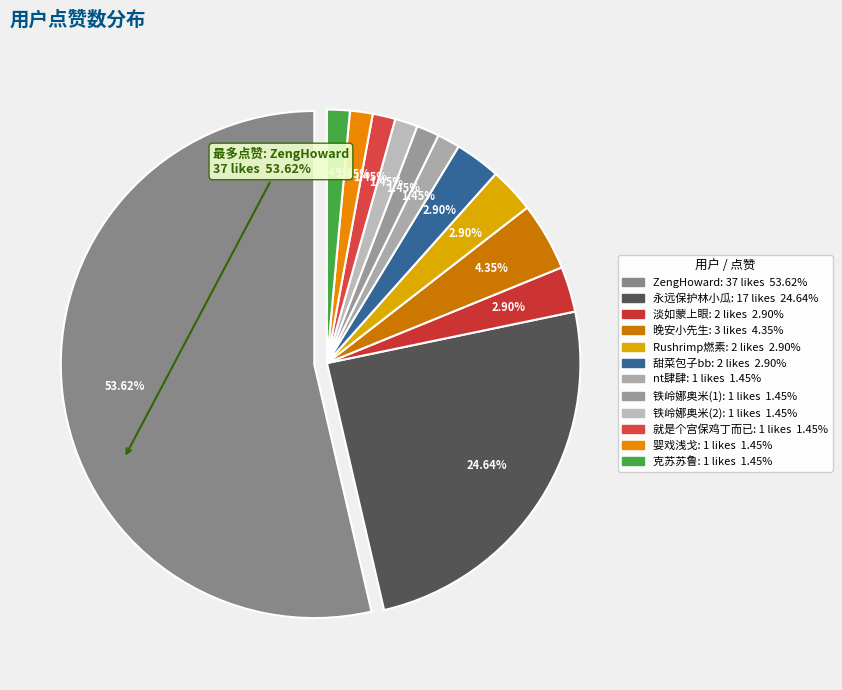

Between ZengHoward and 晚安小先生, which is larger?

ZengHoward